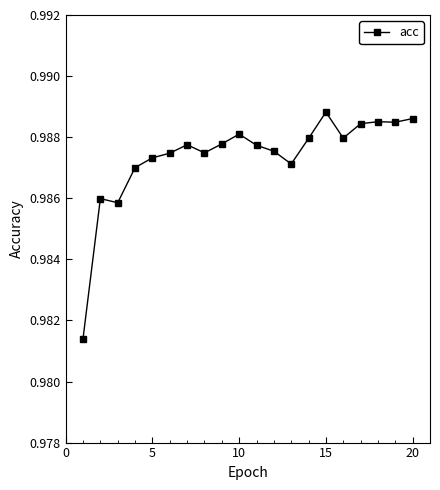

How many values are between 0 and 1?

20